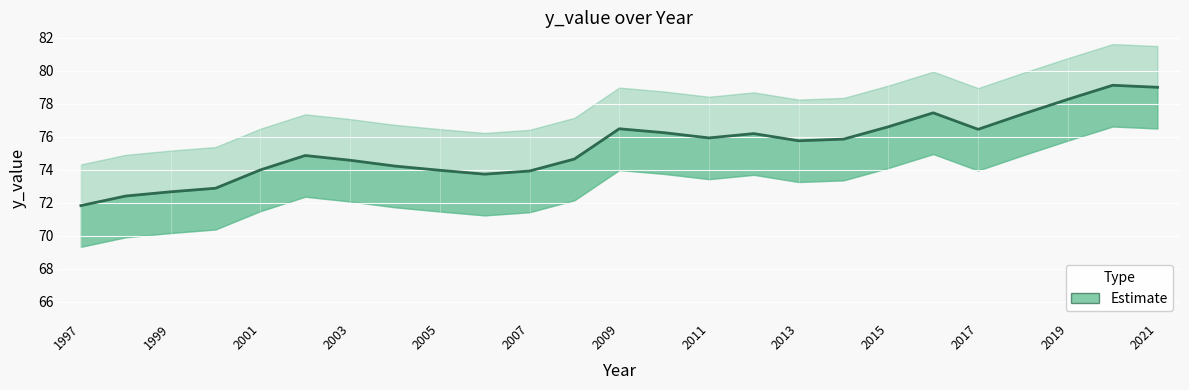

Reading left to right, list all the values displayed in this chart.

71.8	72.4	72.7	72.9	74.0	74.9	74.6	74.2	74.0	73.7	73.9	74.6	76.5	76.2	75.9	76.2	75.8	75.9	76.6	77.5	76.5	77.4	78.3	79.1	79.0